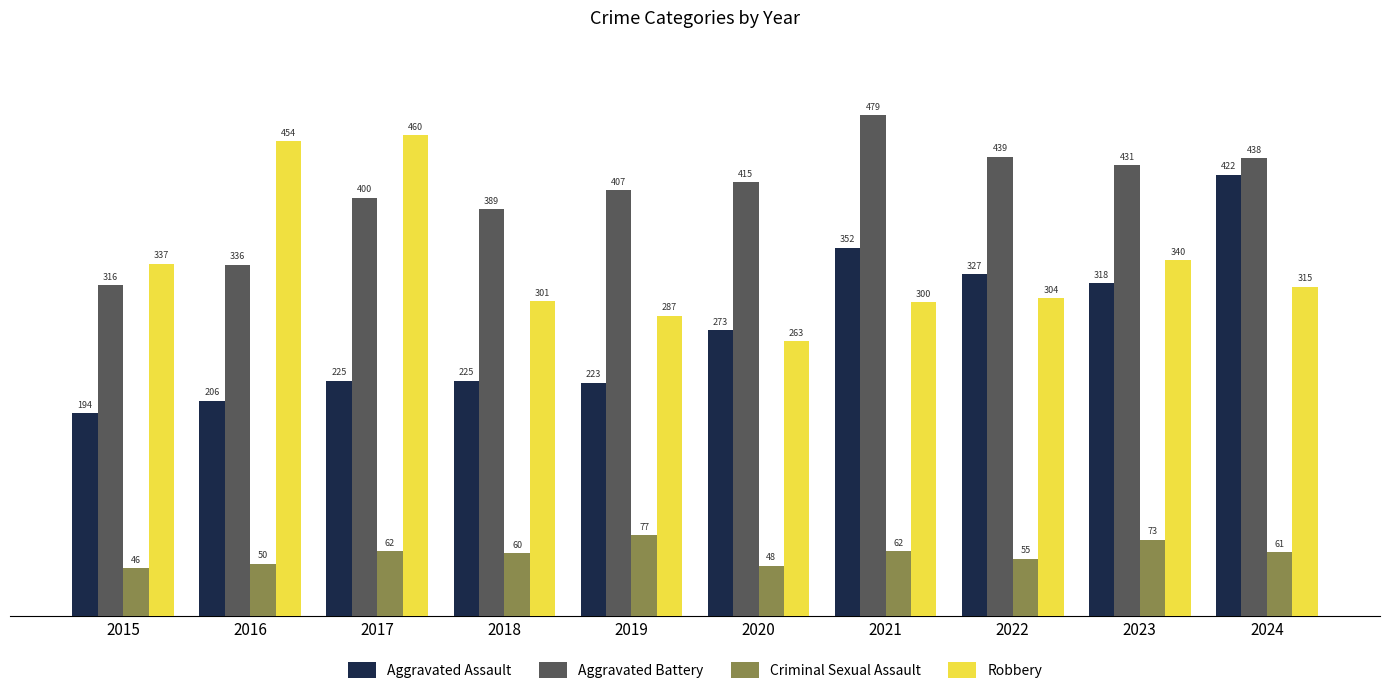

At 2016, list the series in order from largest to smallest.

Robbery, Aggravated Battery, Aggravated Assault, Criminal Sexual Assault